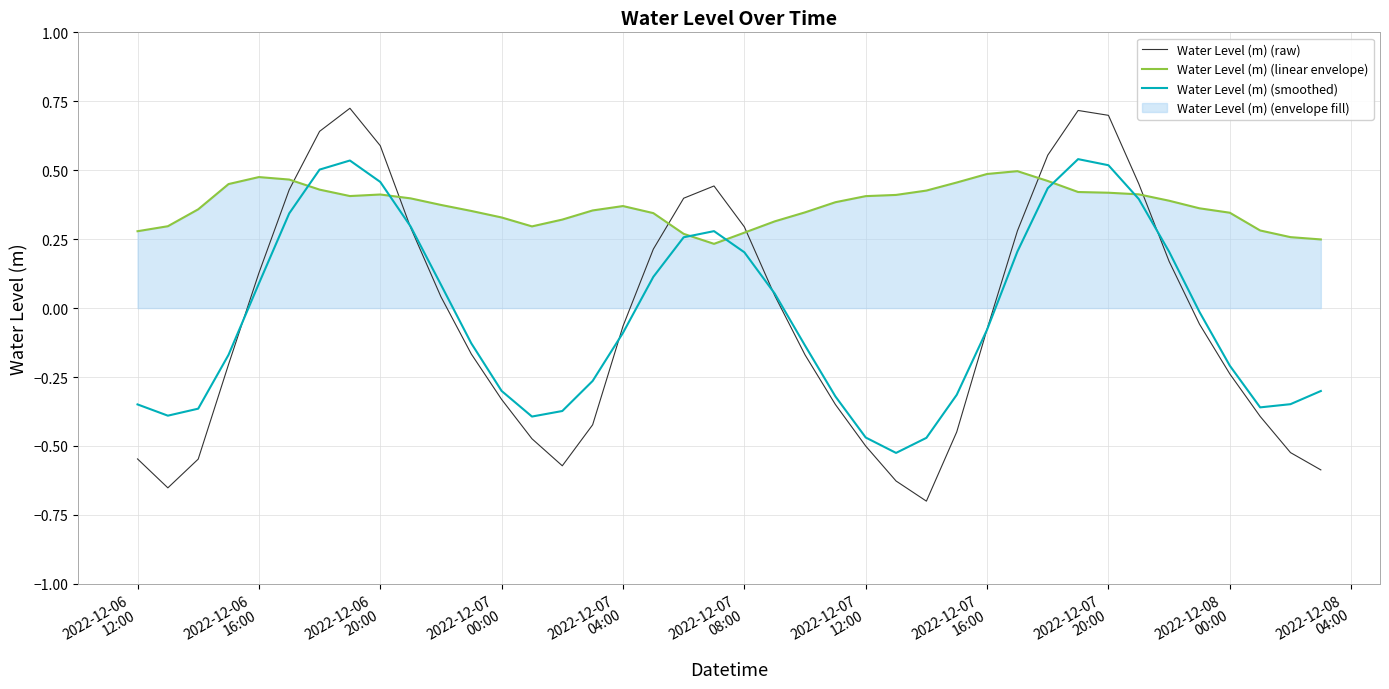

How many intersections are there between Water Level (m) (linear envelope) and Water Level (m) (raw)?

6